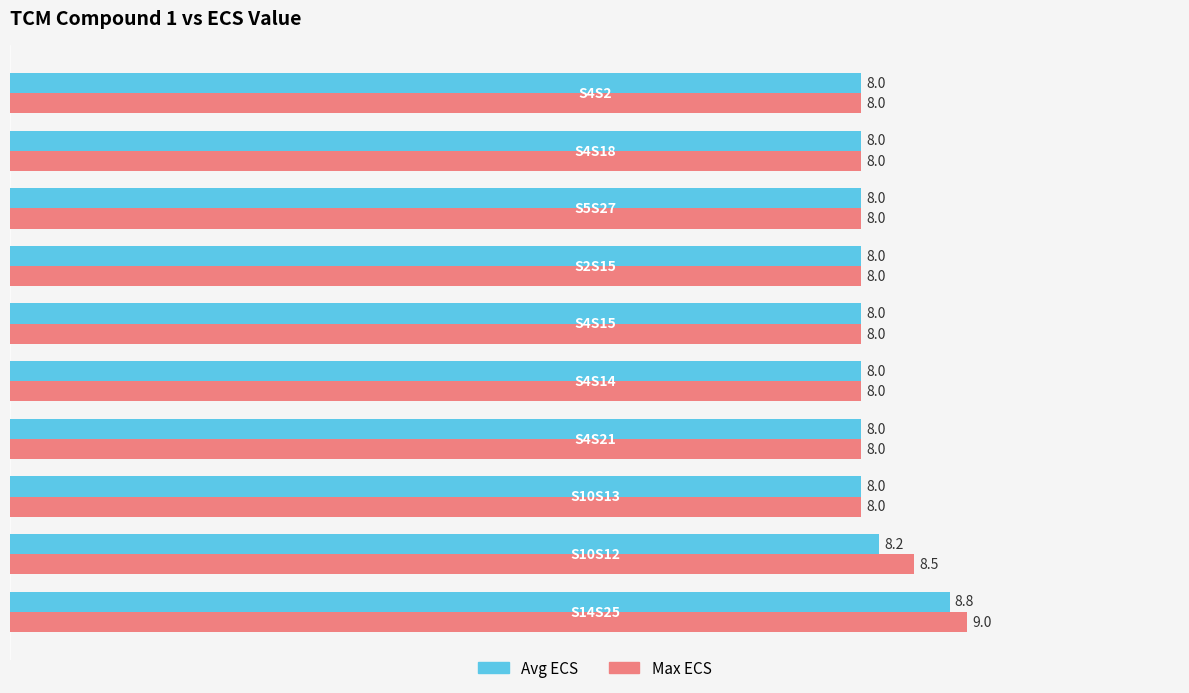

Which series has the largest range (max minus min)?

Max ECS